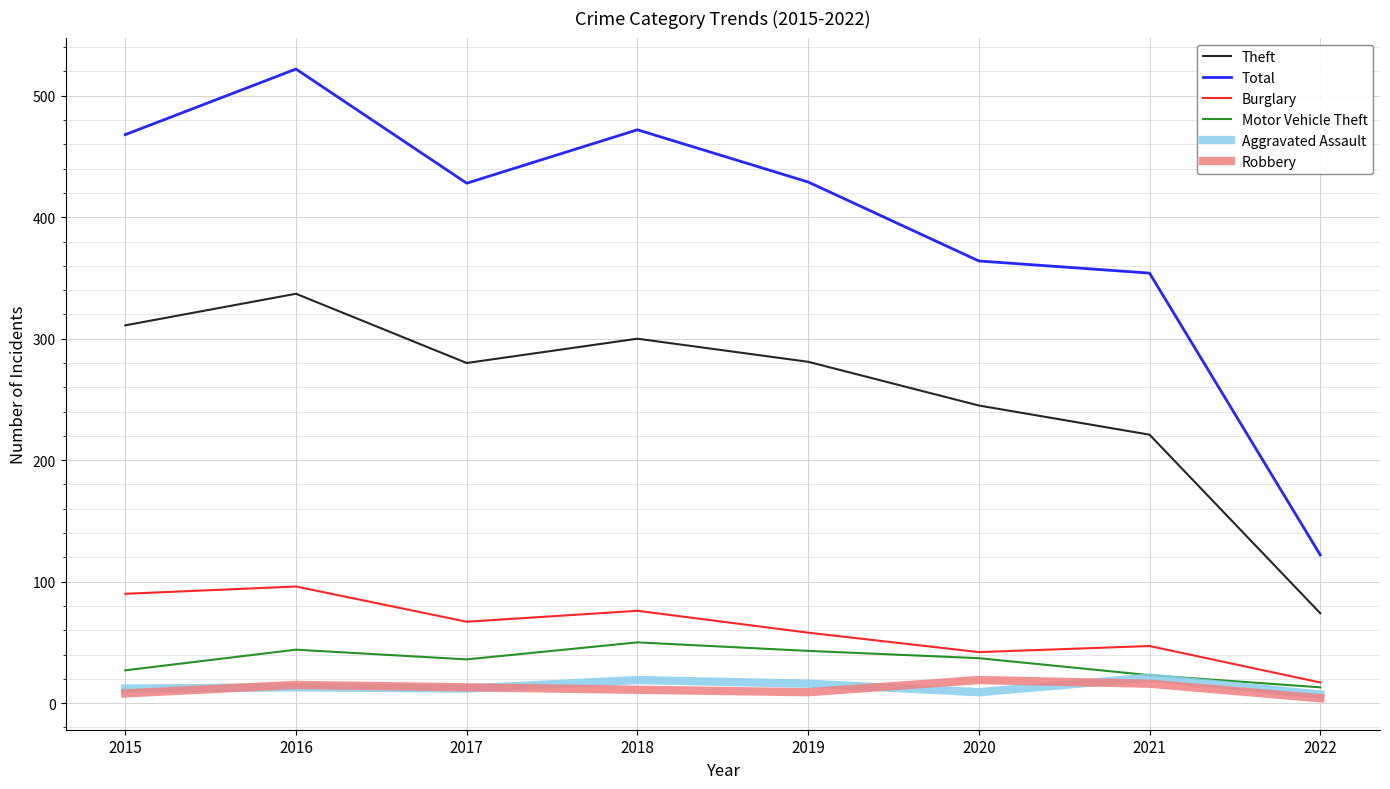

At how many categories does at least one series exceed 214?

7